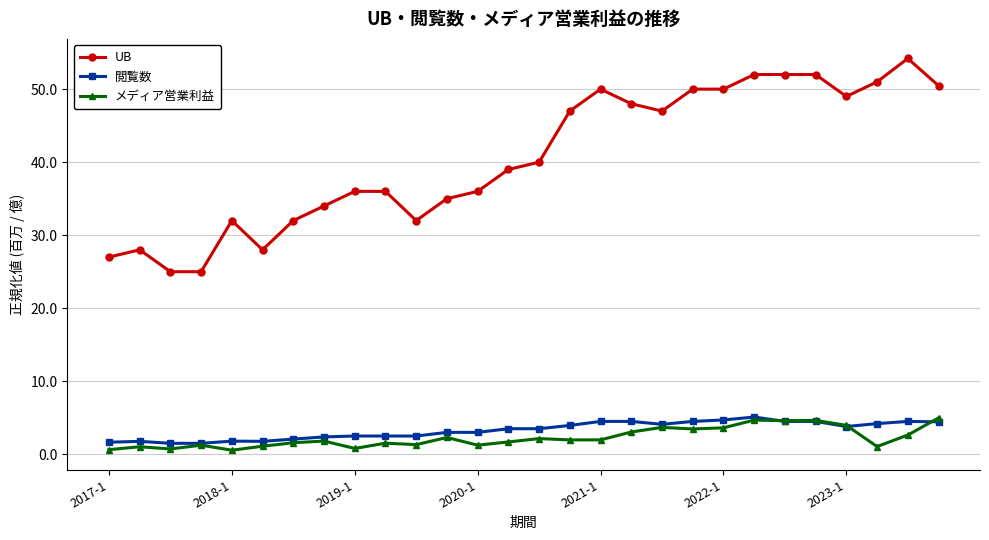

What is the value of the 閲覧数 point at the 15th from the left?

3.5